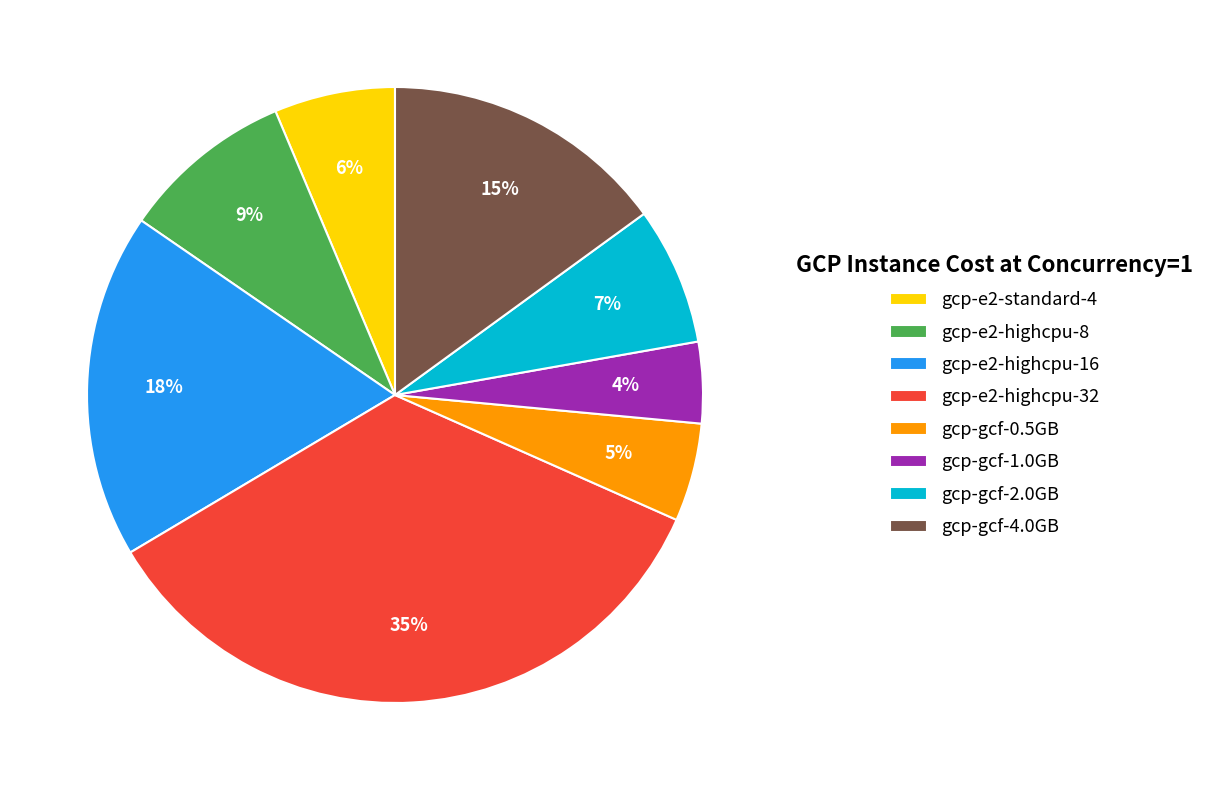

Is there a majority slice in this chart?

No